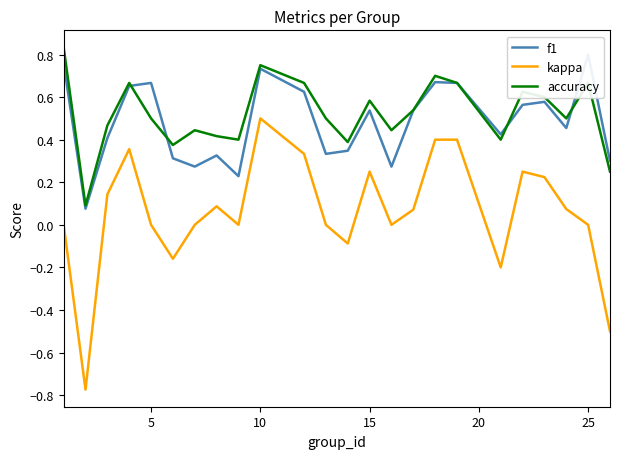

In f1, how many points are higher than both neighbors (excluding endpoints)?

7